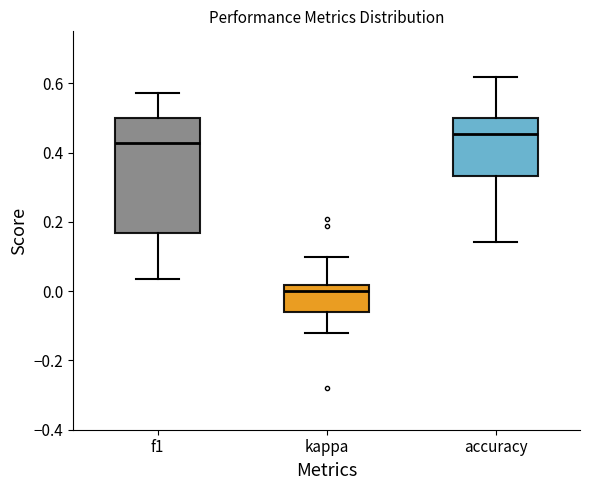

Comparing the boxes themselves (not the whiskers), which one is the tallest?

f1